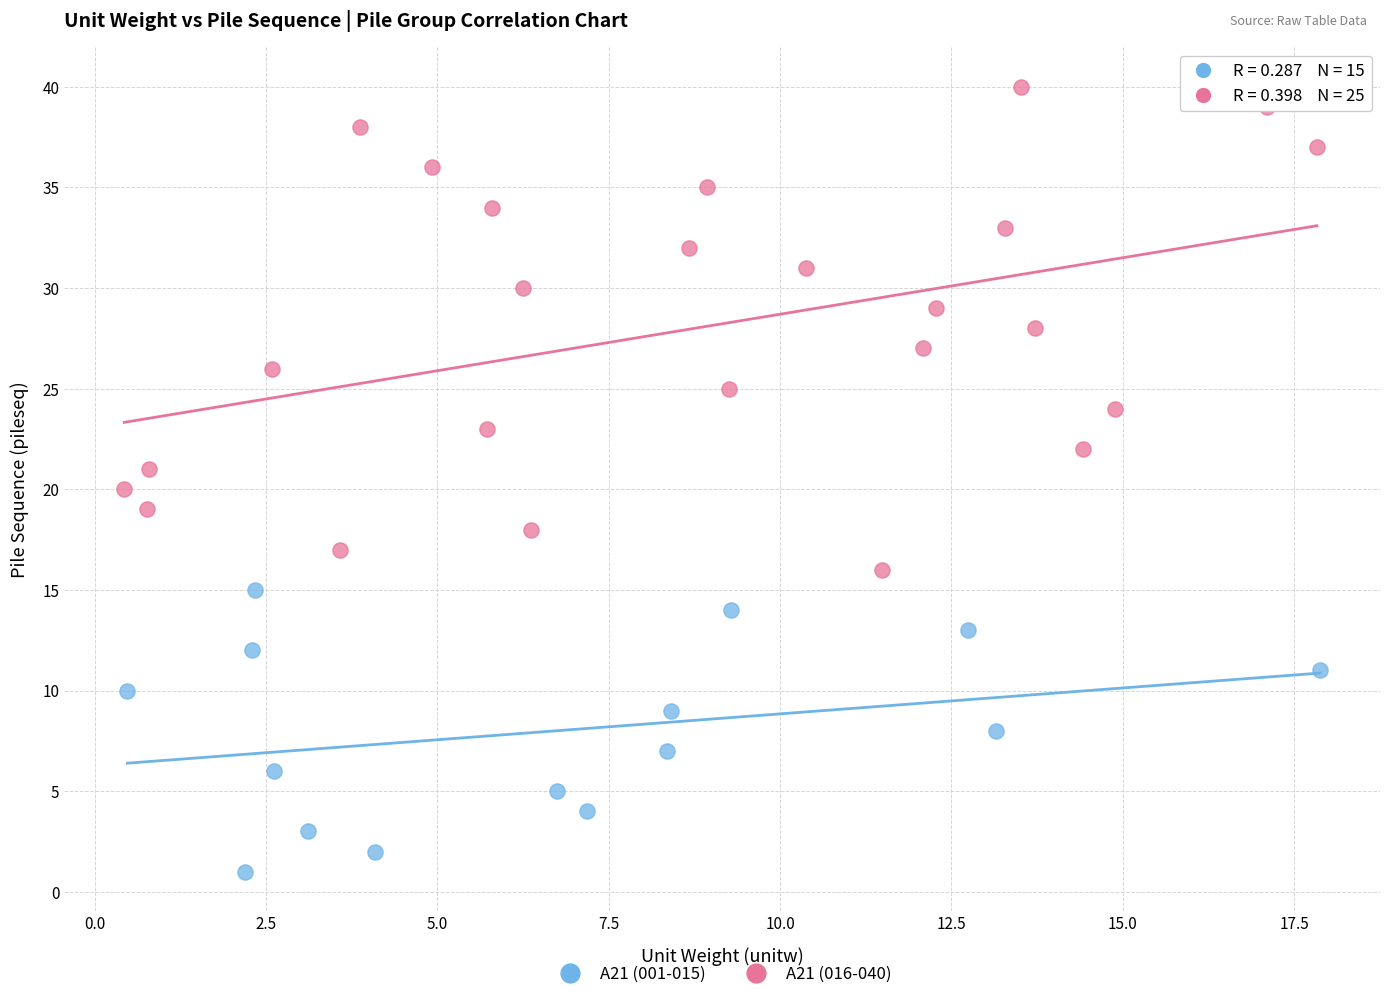

Which series reaches the maximum Y coordinate?

A21 (016-040)